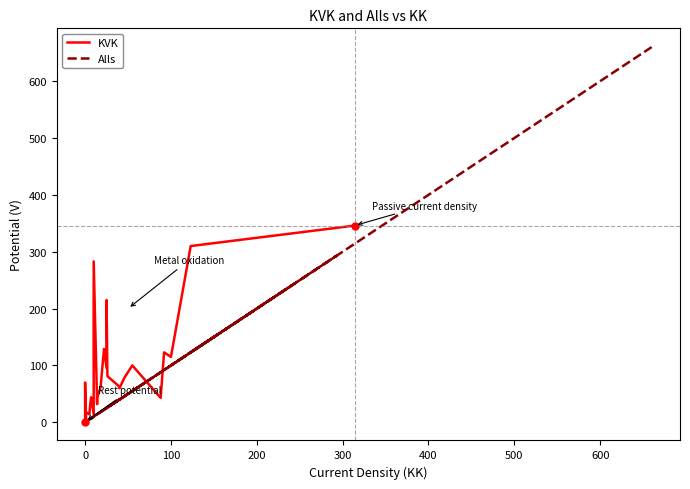

How many data points in Alls are less than 100?

14